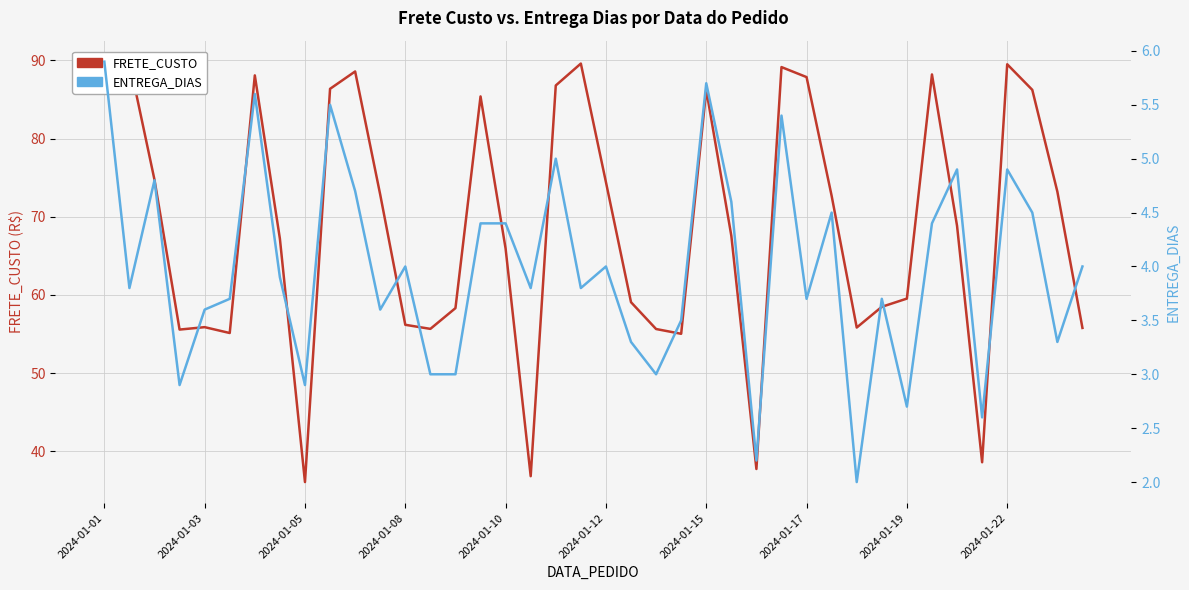

How many interior local peaks does the FRETE_CUSTO series have?

10